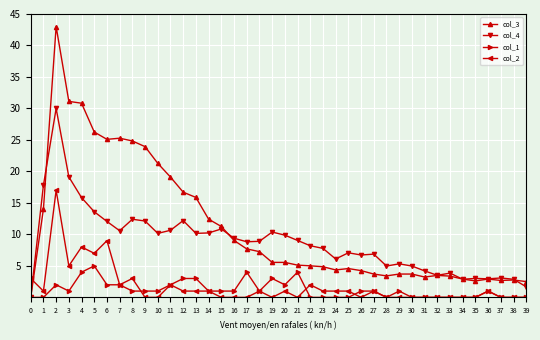

Which series has the largest total across all categories?

col_3